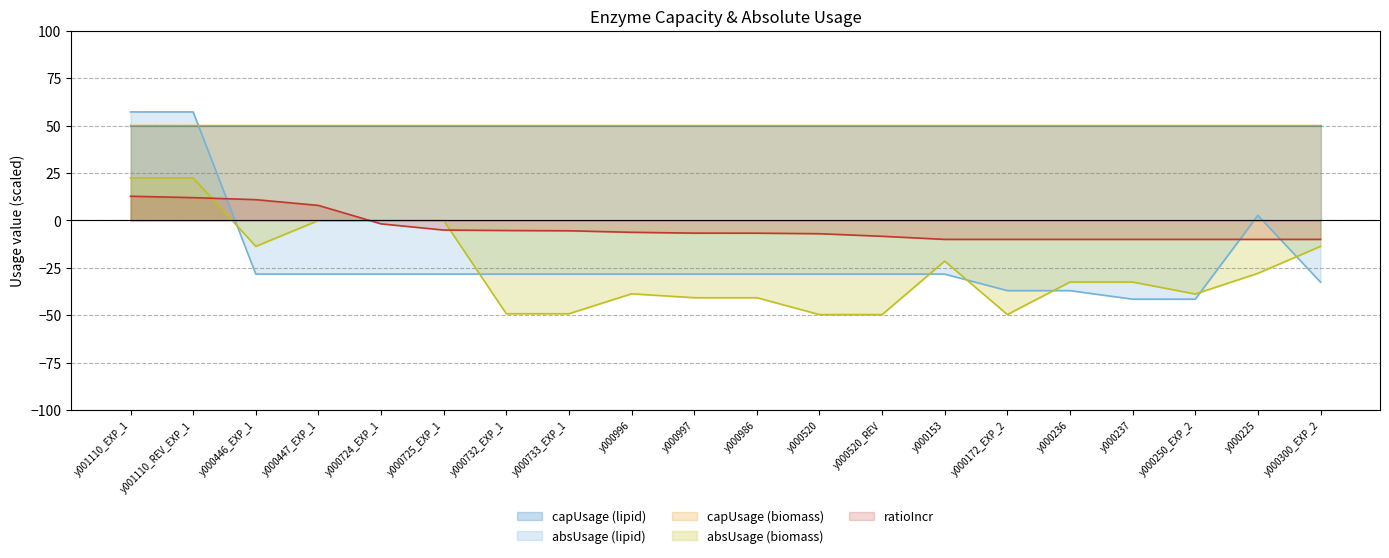

What position from the right is y001110_EXP_1?

20